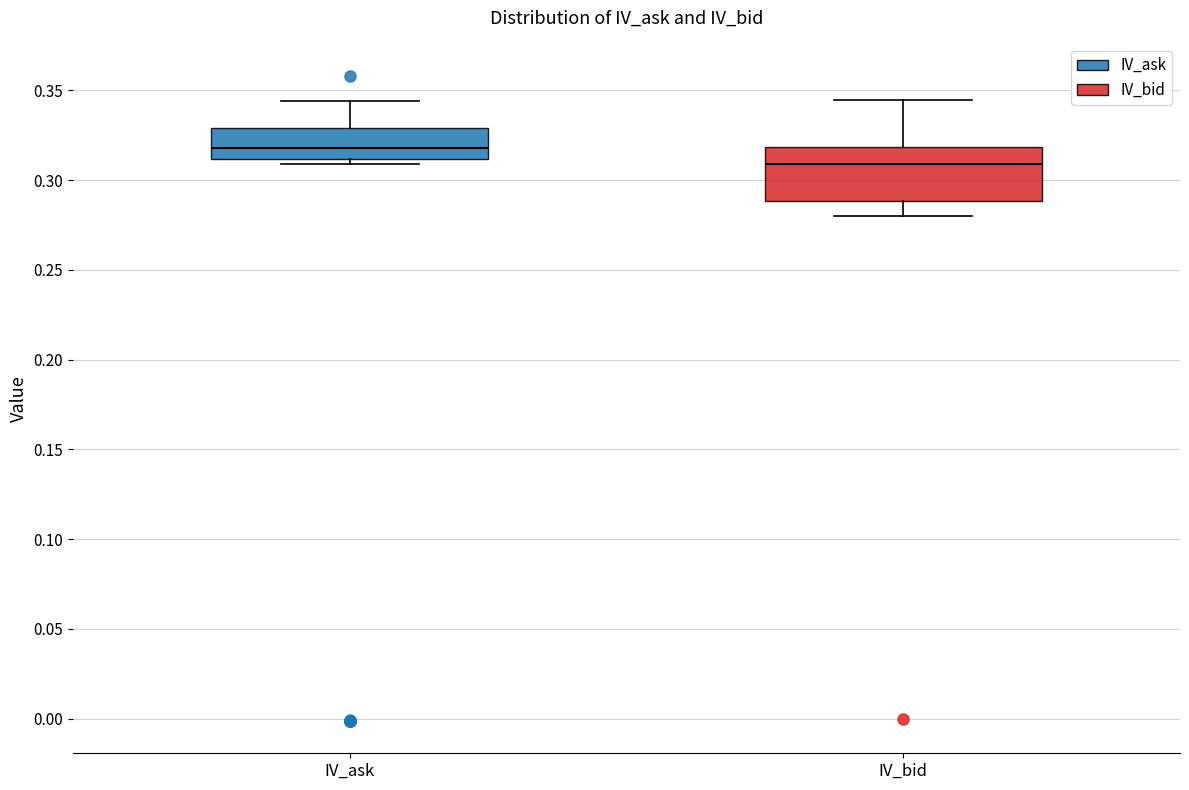

Reading left to right, read every box against the y-axis: the position of its median line, the range the box covers, and the ends of its whiskers. The values are not printed on the chart, so give them approximately, as read against the axis.

IV_ask: median 0.320, box 0.310 to 0.330, whiskers 0.310 (just below the box's lower edge) to 0.345
IV_bid: median 0.310, box 0.290 to 0.320, whiskers 0.280 to 0.345